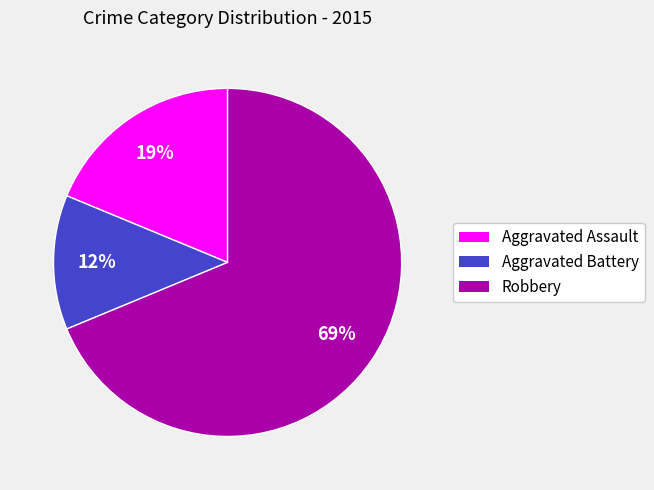

What is the majority slice?

Robbery